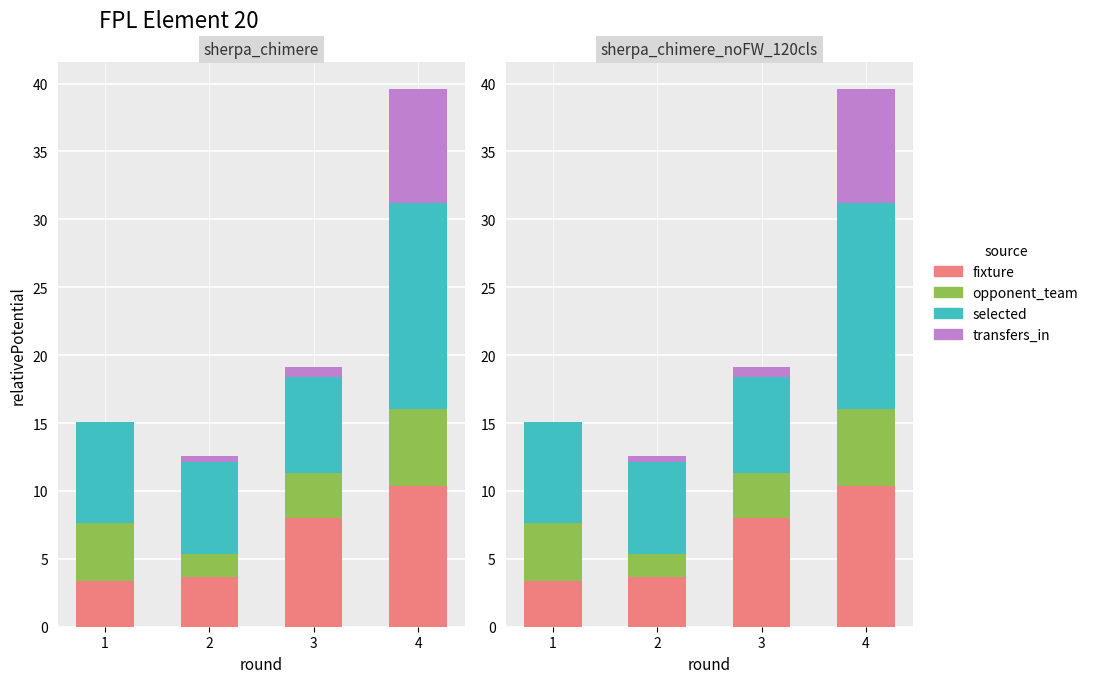

How many values in the transfers_in series exceed 0?

3